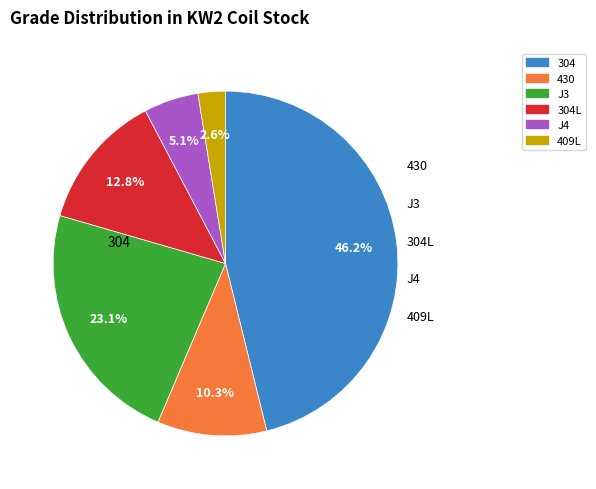

Is there any slice that represents more than half of the pie?

No